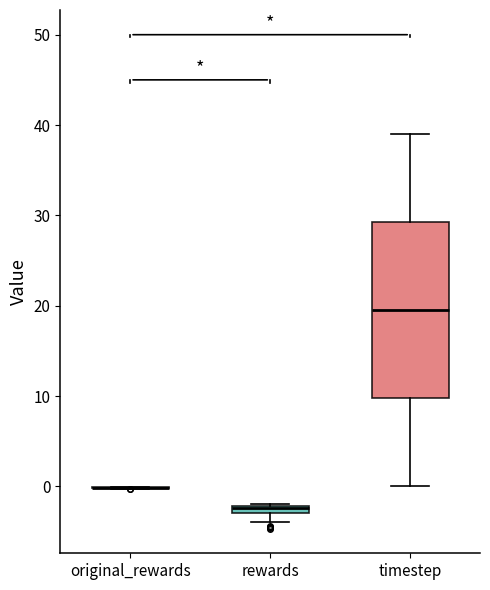

Comparing the boxes themselves (not the whiskers), which one is the tallest?

timestep